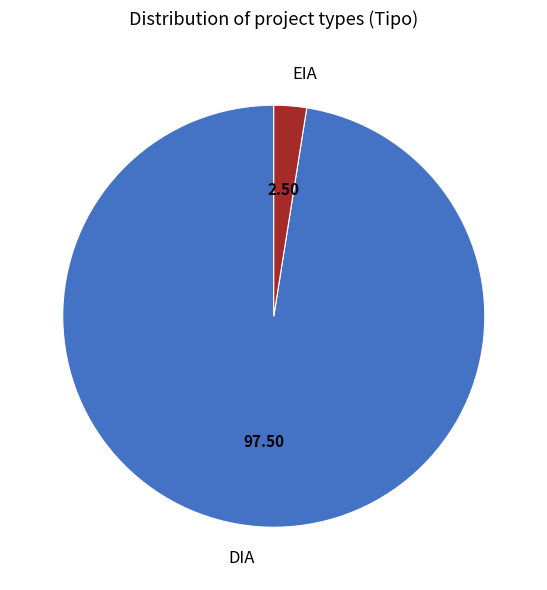

True or false: DIA accounts for 80% of the total.

False